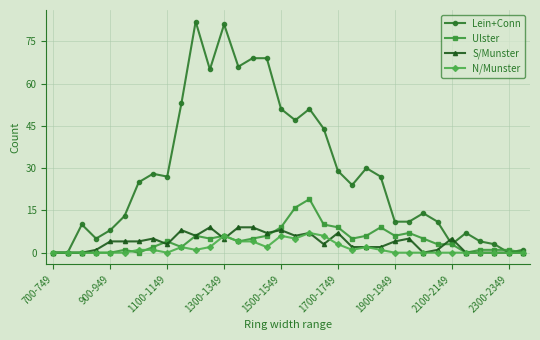

What is the value of the Ulster point at the 22nd from the left?

5